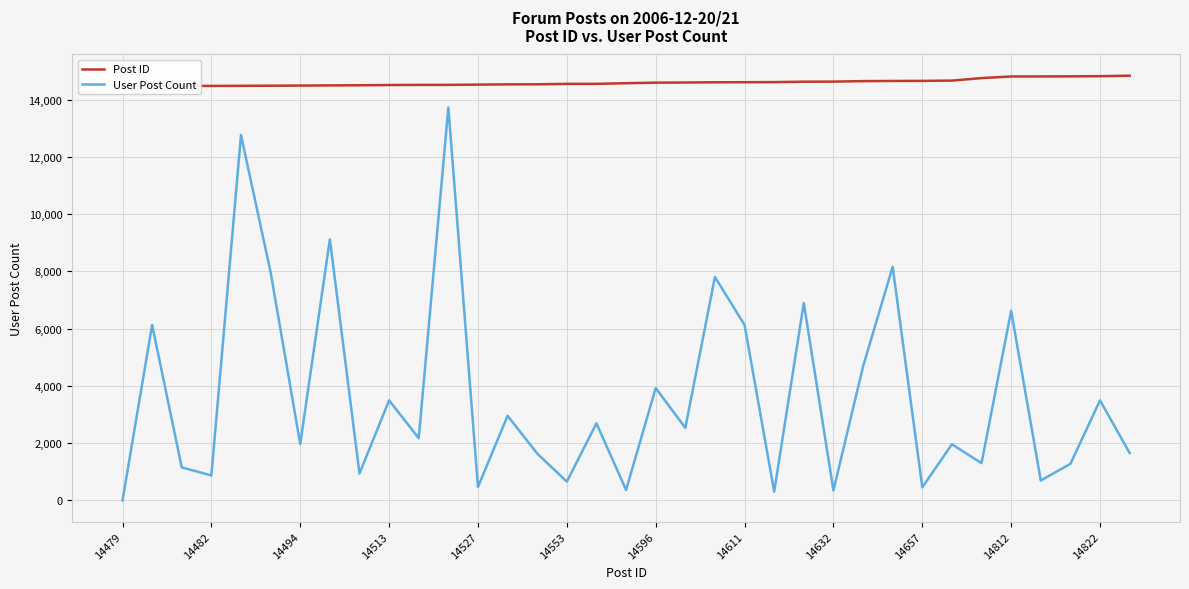

Which has a higher value, 14479 or 26?

26